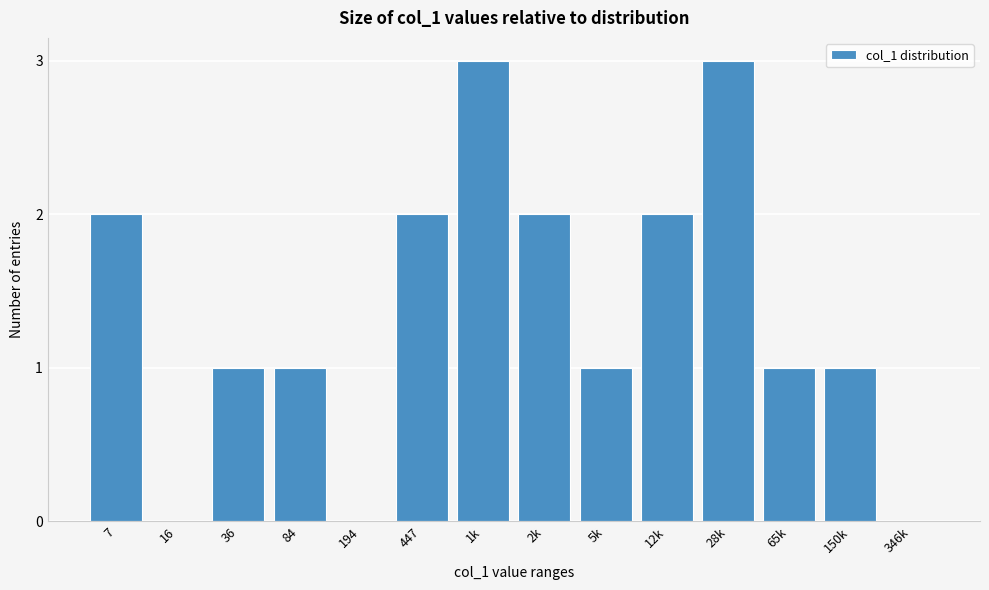

Reading left to right, transcribe all the data shown in this chart.

7=2	16=0	36=1	84=1	194=0	447=2	1k=3	2k=2	5k=1	12k=2	28k=3	65k=1	150k=1	346k=0